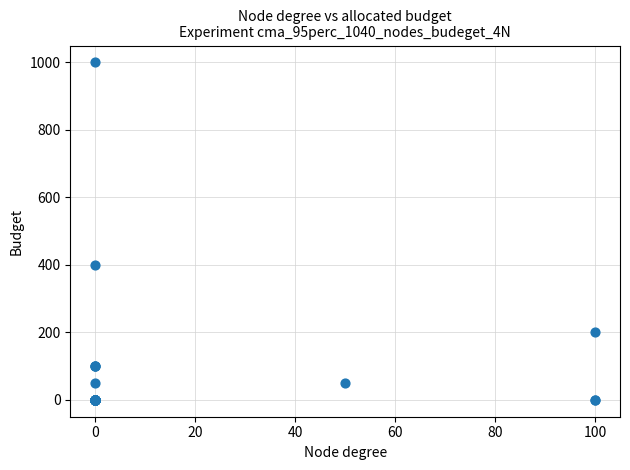

What Y value in the scatter plot is closest to 500?

400